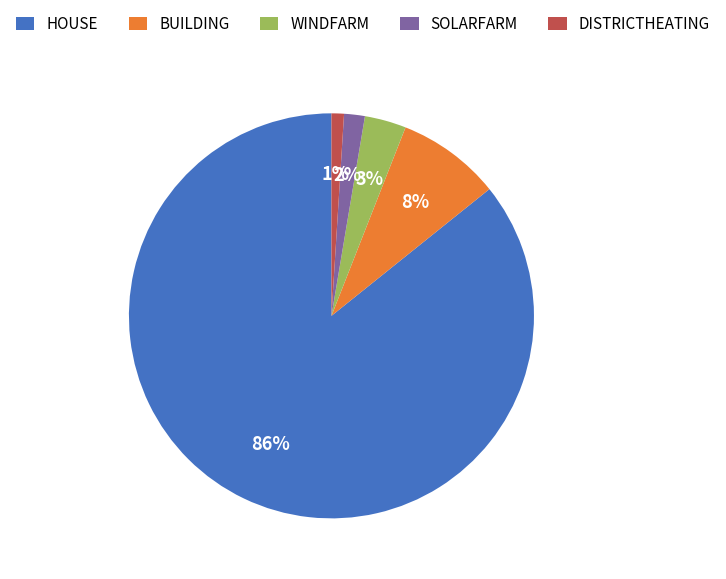

How many slices are in this pie chart?

5